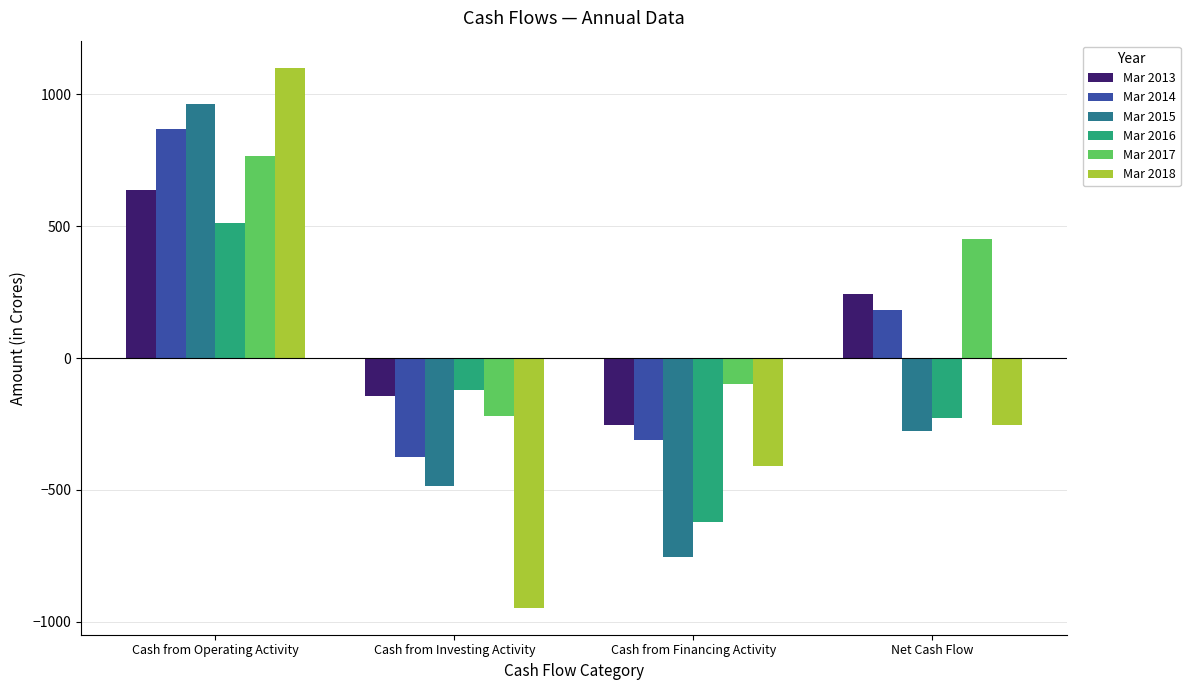

What is the value of the Mar 2014 bar at the 2nd from the left?

-376